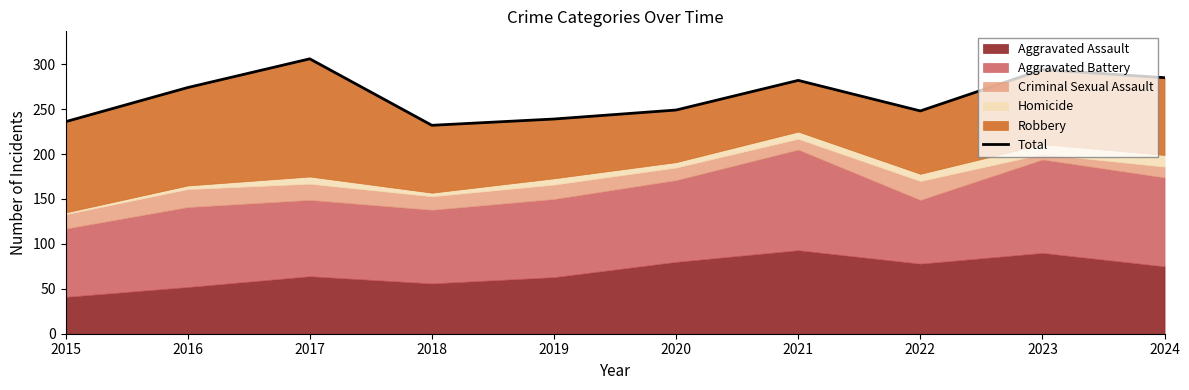

Does the chart have visible grid lines?

No